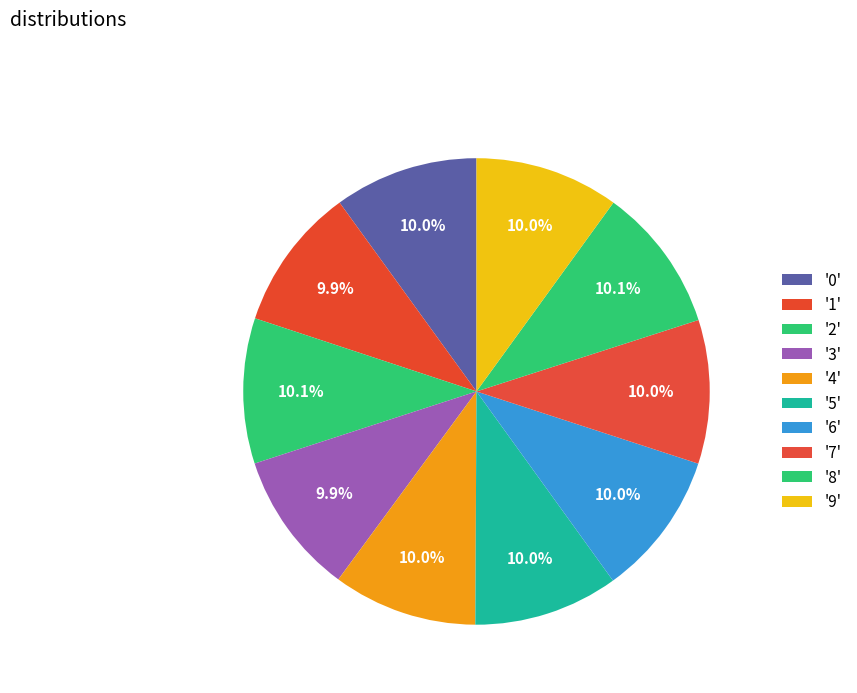

How many slices are in this pie chart?

10